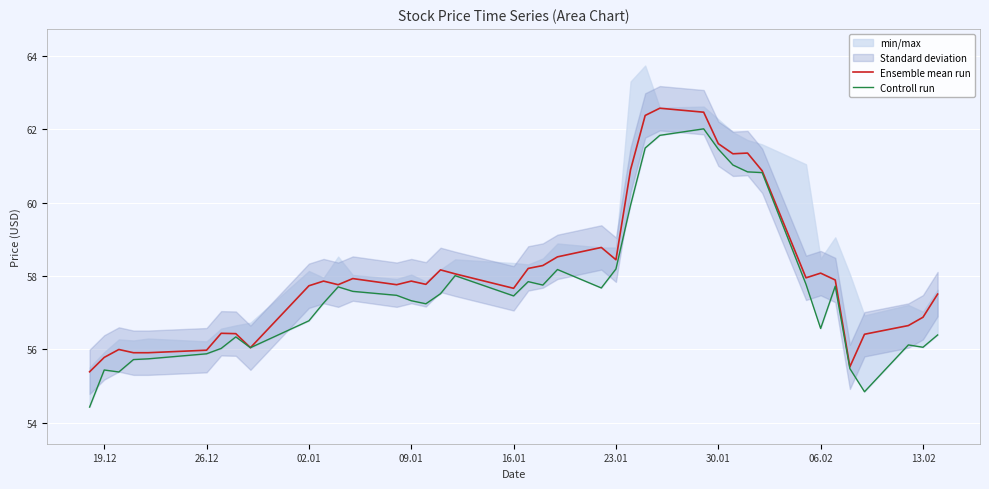

What is the maximum value for Ensemble mean run?

62.6